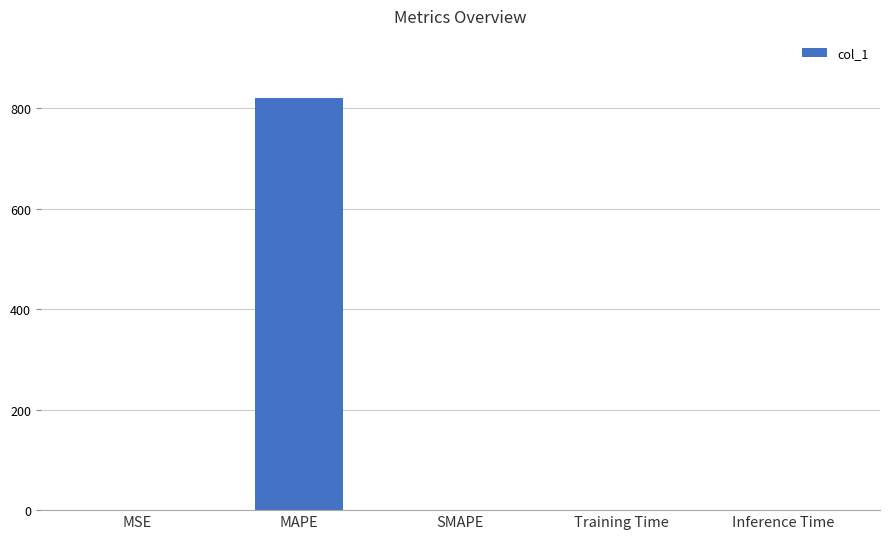

What is the sum of all values?

821.0